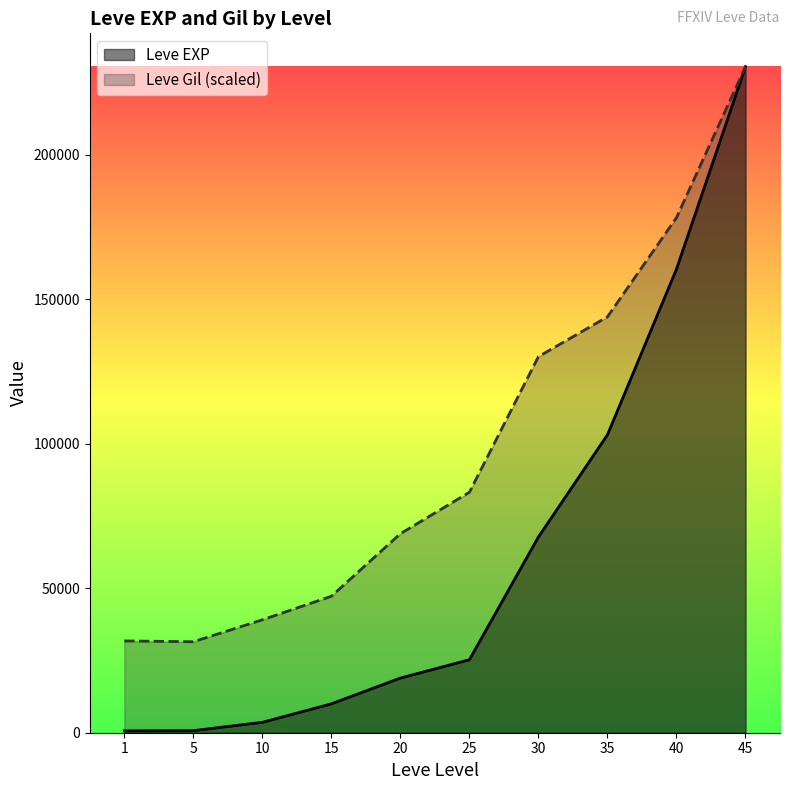

True or false: Leve Gil and Leve EXP cross at least once.

False